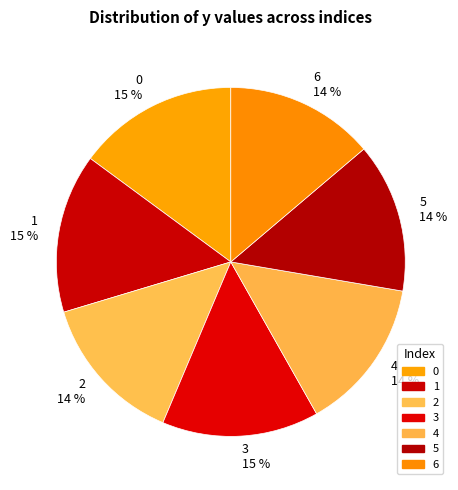

The 1 slice represents 15% of the pie. True or false?

True